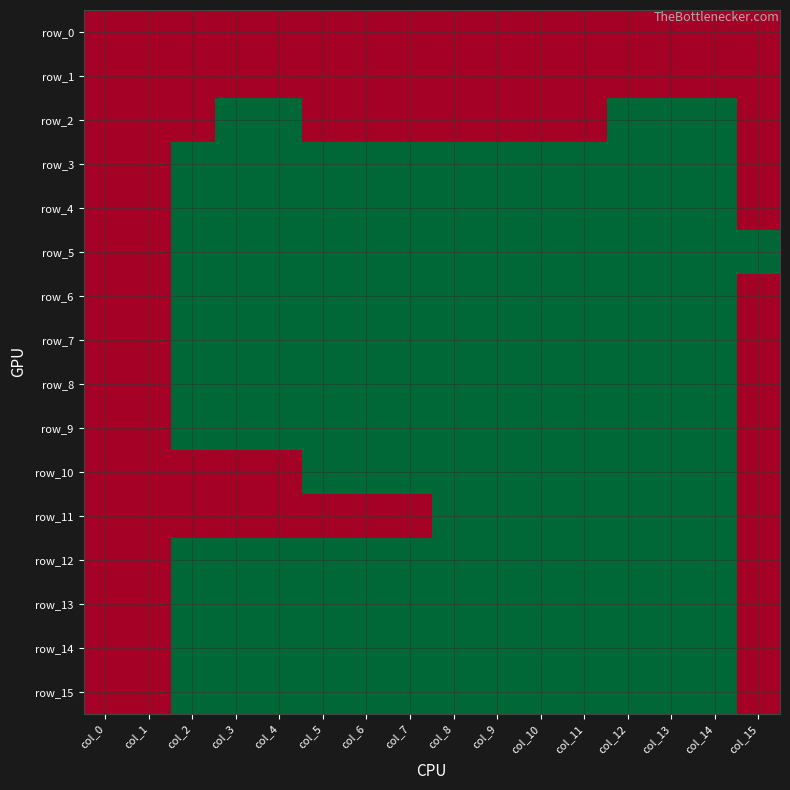

Which series has the widest spread of values?

row_2